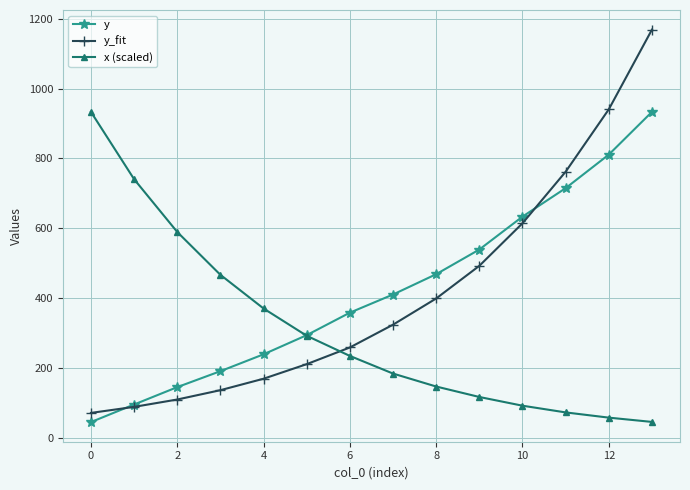

How many intersections are there between y and y_fit?

2